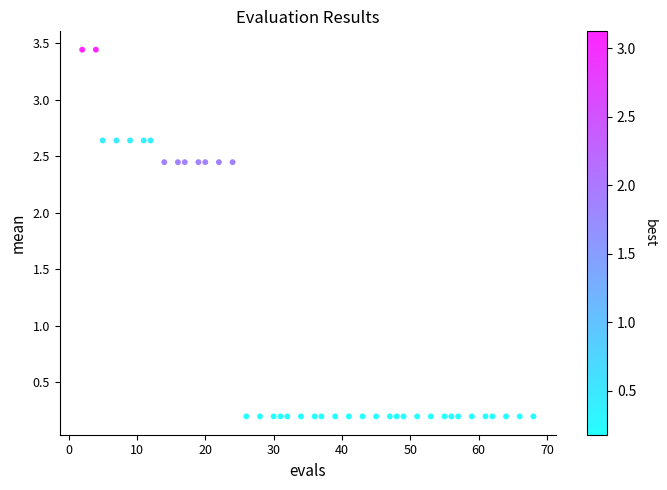

What is the range of X values (max minus min)?

66.0